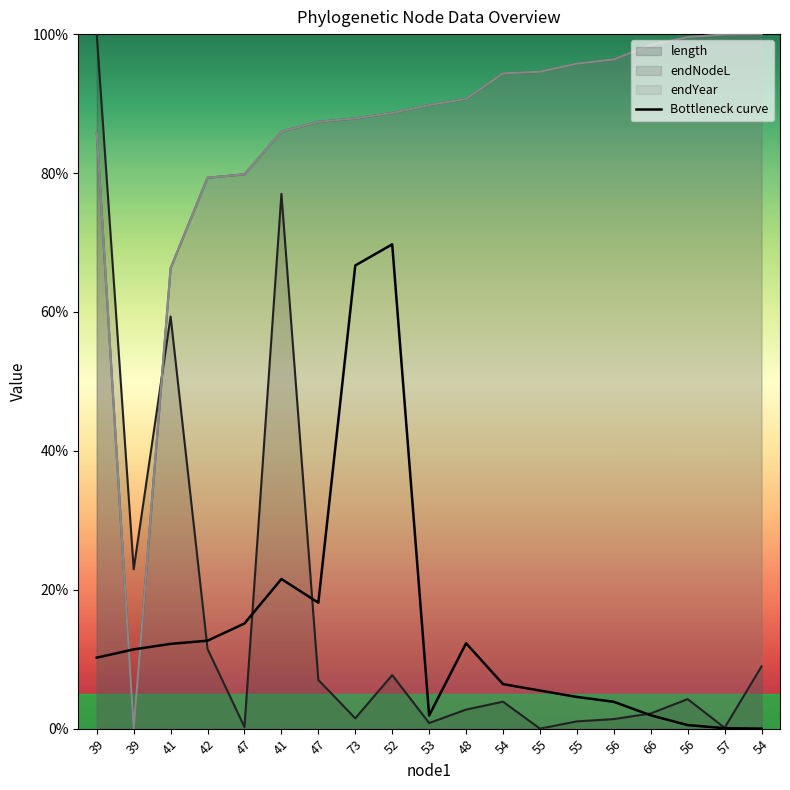

What is the label of the 1st point from the left?

39